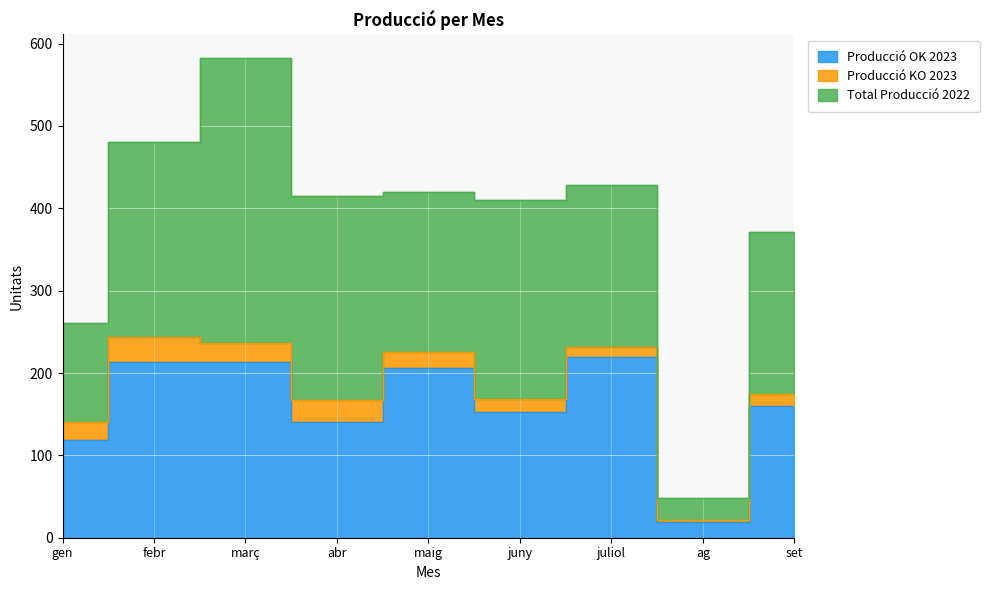

What is the sum of all Total Producció 2022 values?

1804